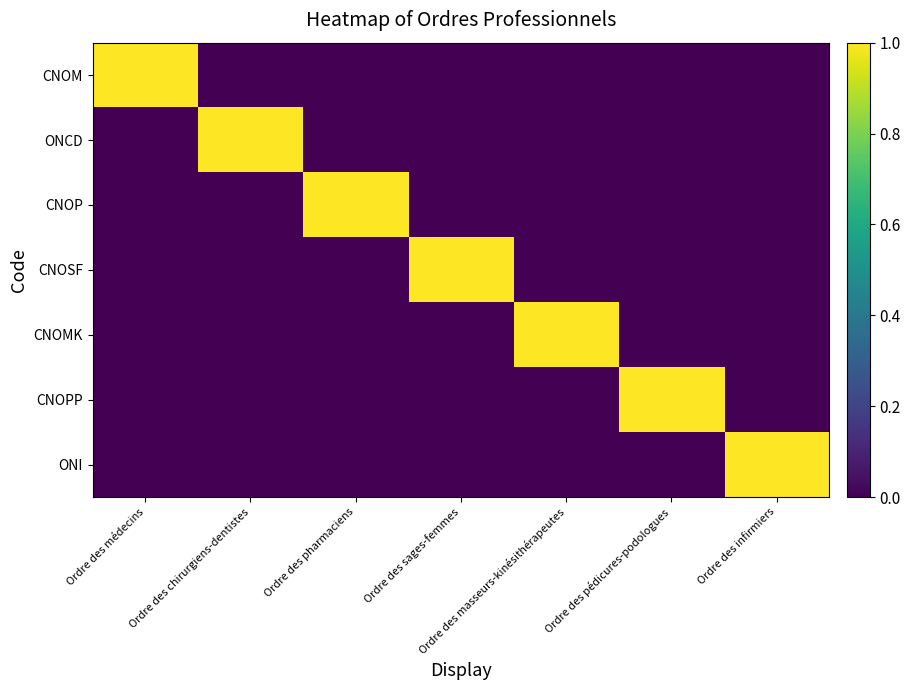

How many distinct data groups are displayed?

7